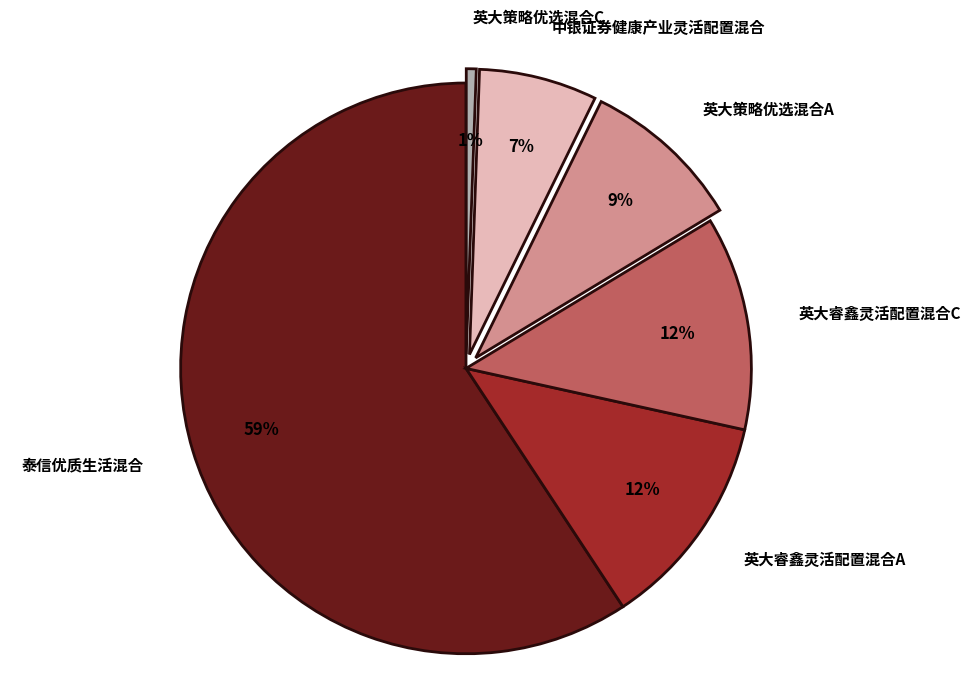

Is there a majority slice in this chart?

Yes